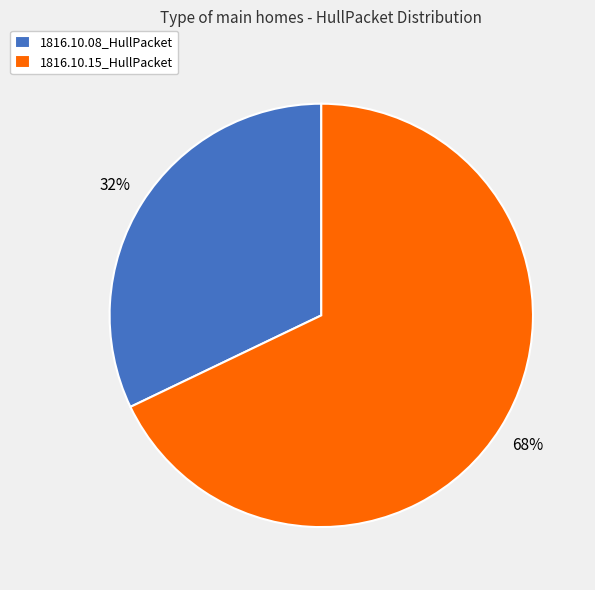

Rank the categories by value from highest to lowest.

1816.10.15_HullPacket, 1816.10.08_HullPacket